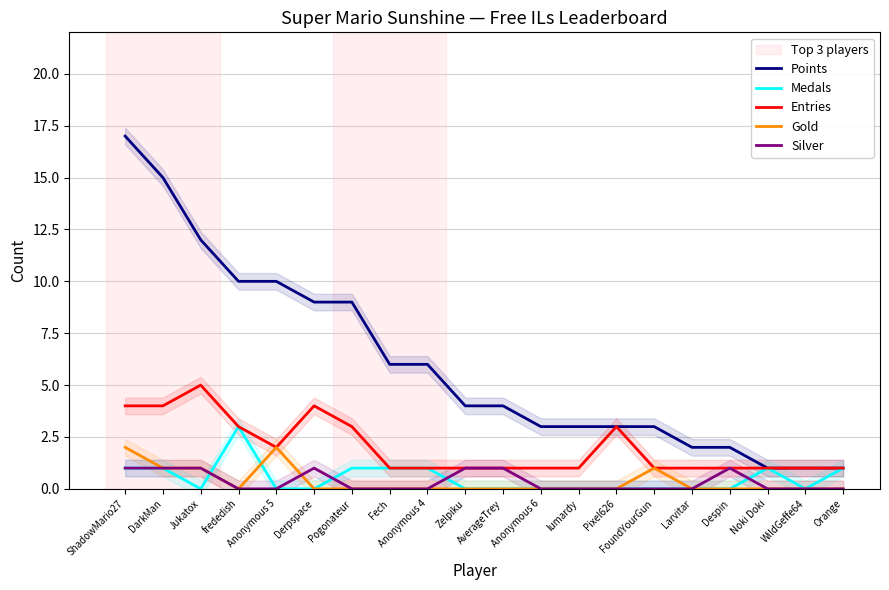

Does the chart display data point markers on the line(s)?

No